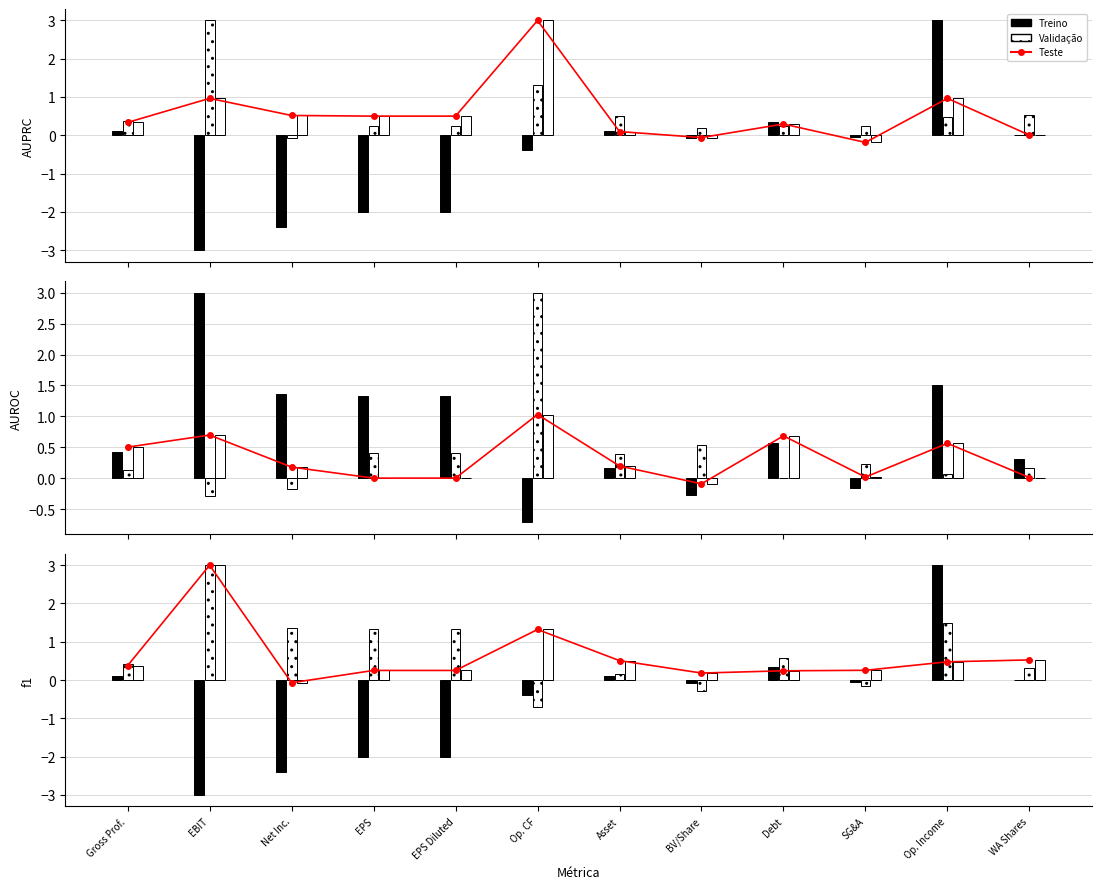

What is the maximum value for Treino?

3.0